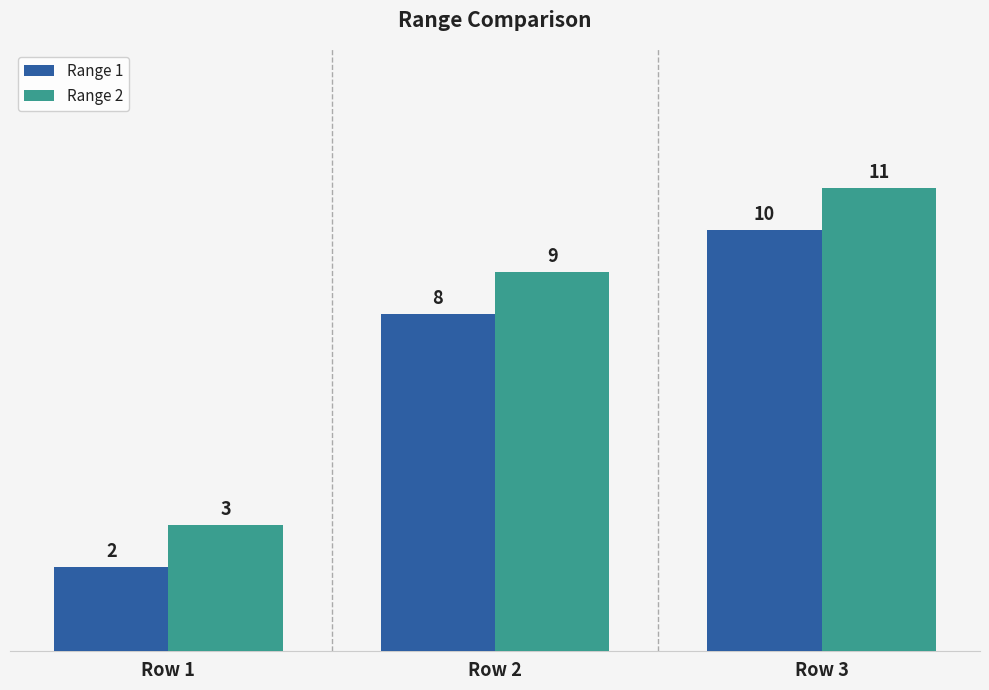

The Range 2 series shows 3 at Row 1. True or false?

True